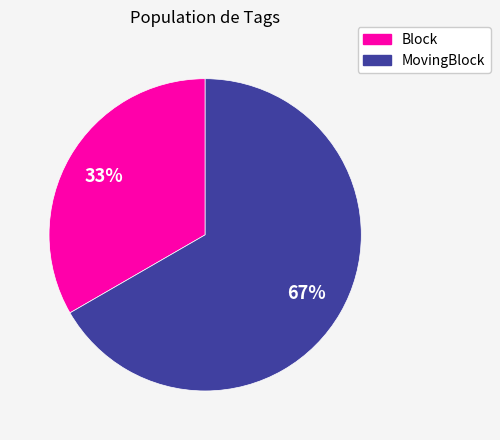

Is there any slice that represents more than half of the pie?

Yes